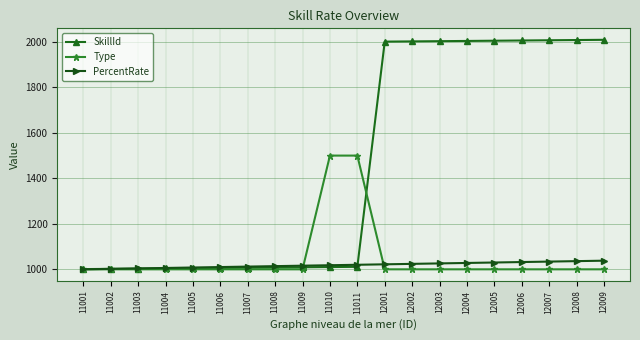

What is the sum of all SkillId values?

29111